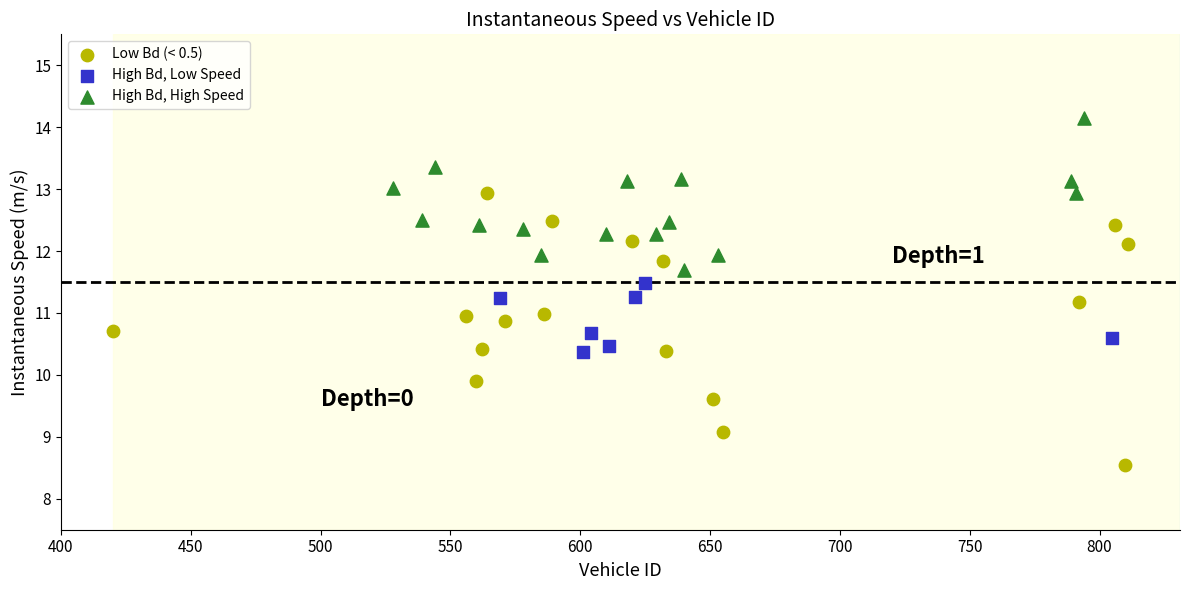

Which series has the largest Y range (max minus min)?

Low Bd (< 0.5)